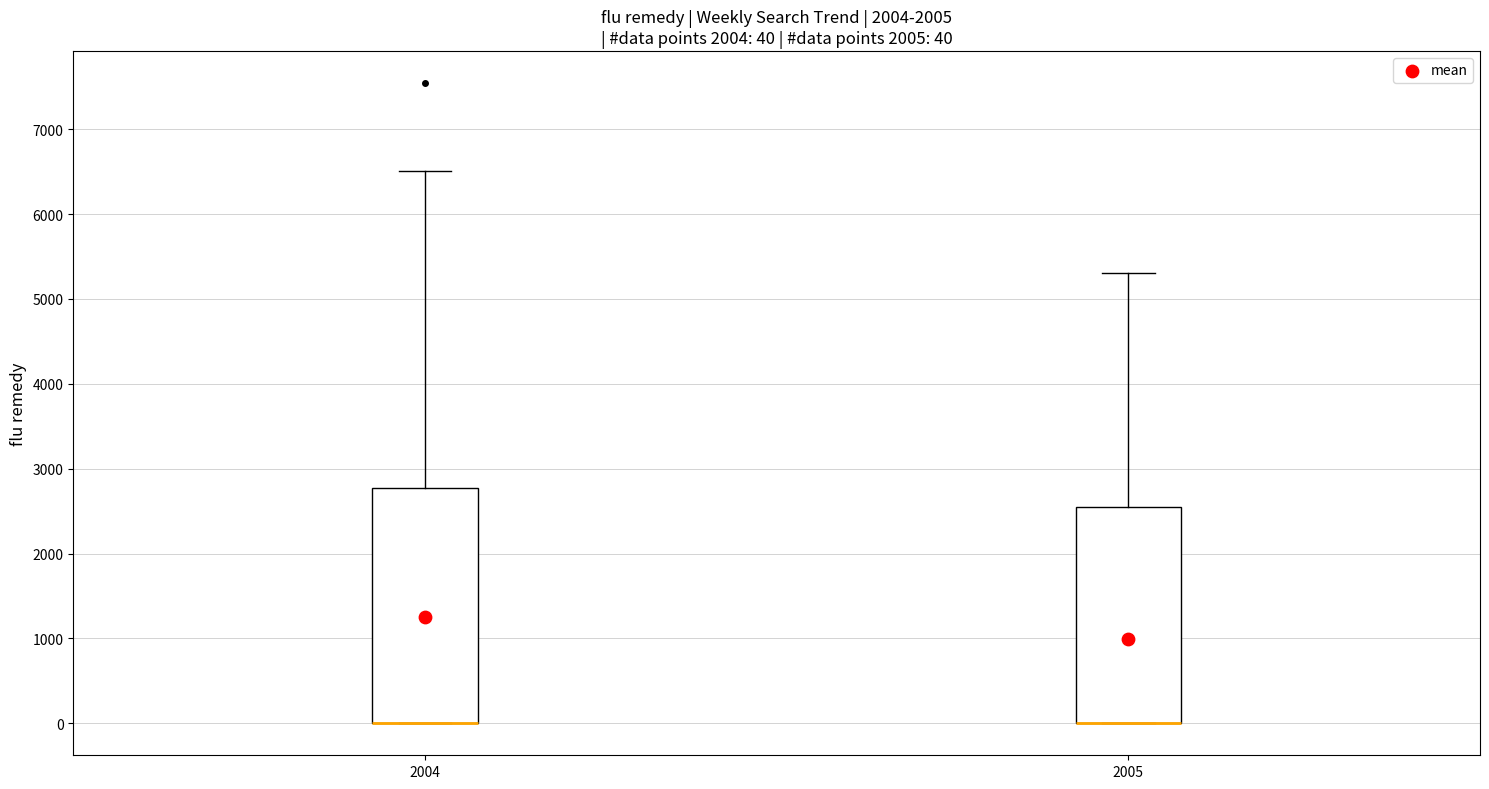

Which box is the tallest, from its lower edge to its upper edge?

2004